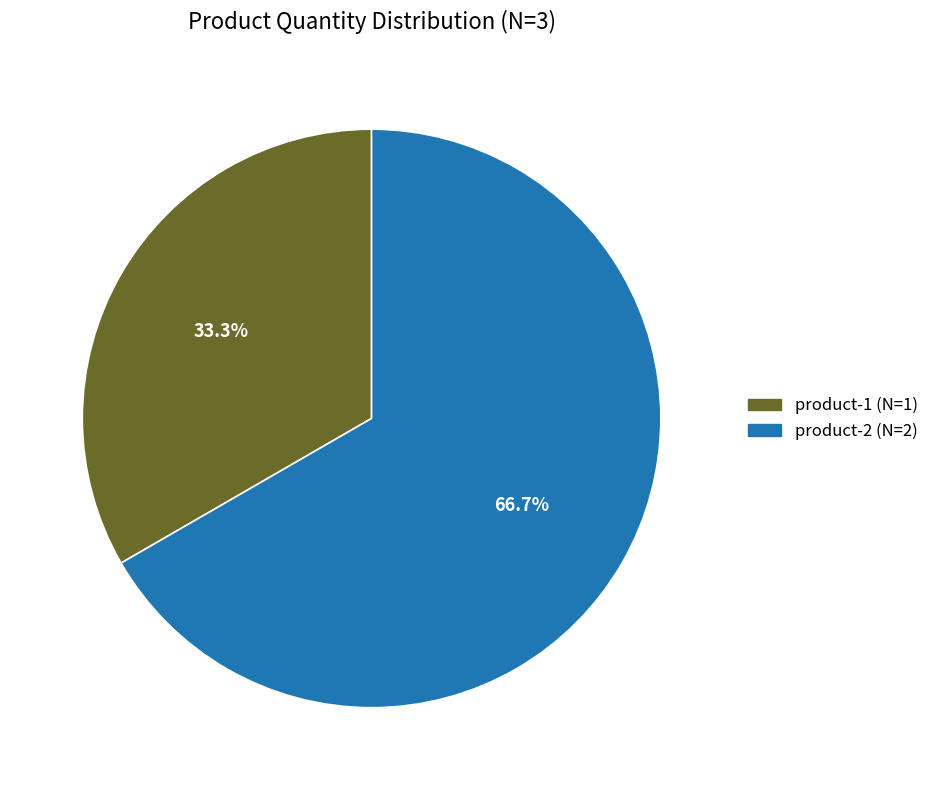

The product-1 slice represents 33% of the pie. True or false?

True